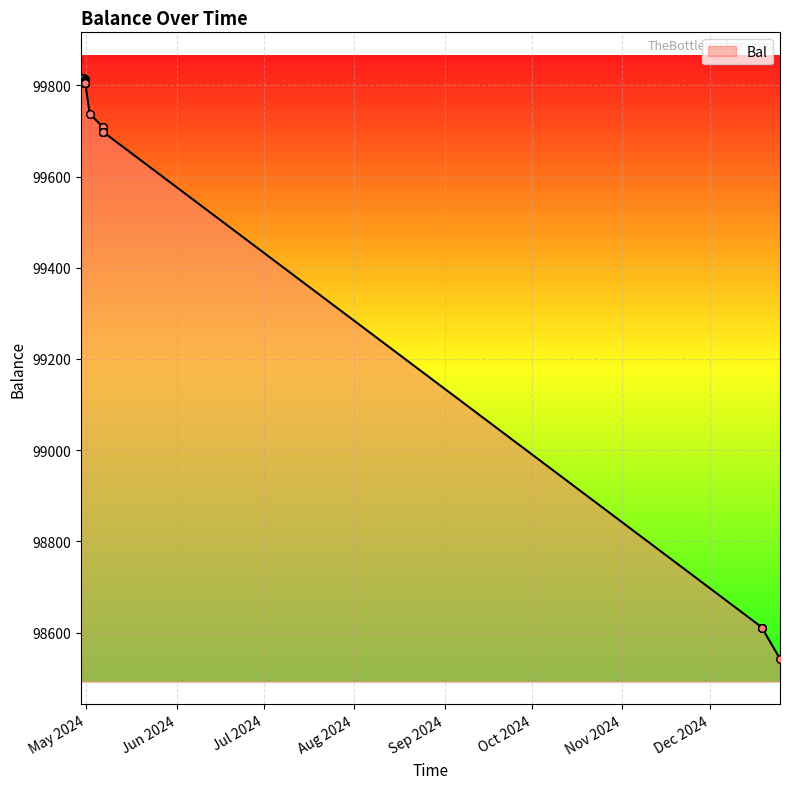

What is the difference between the maximum and minimum values?

1273.4